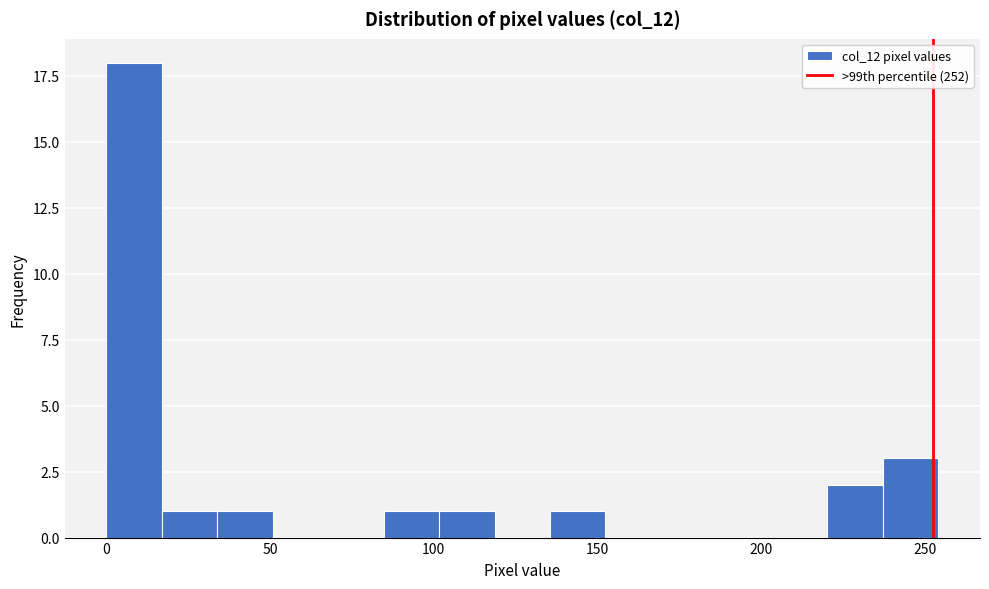

Read against the x-axis, roughly where is the centre of the tallest bar?

10